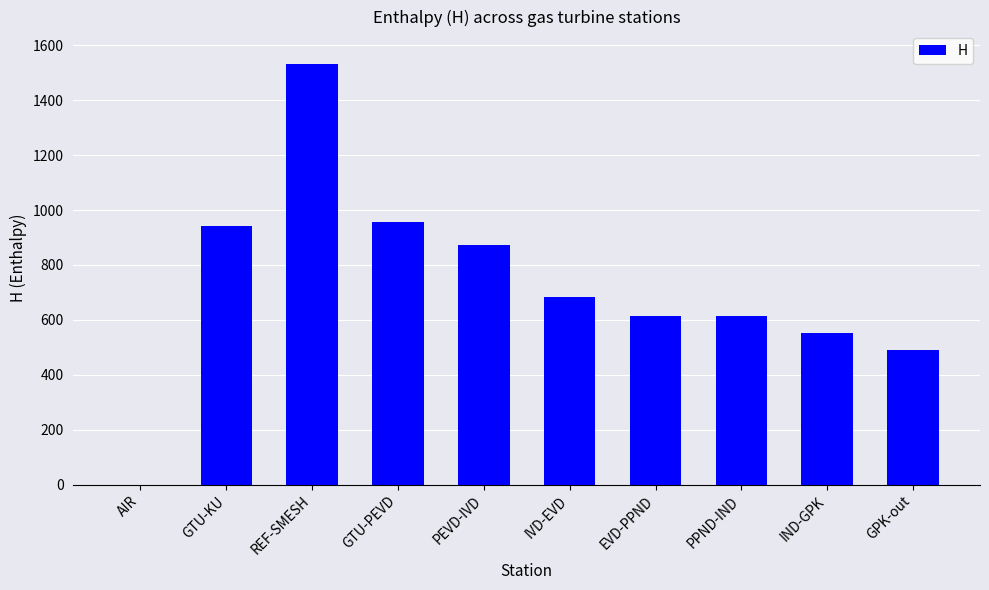

Where is the data nearest to the value 765?

IVD-EVD